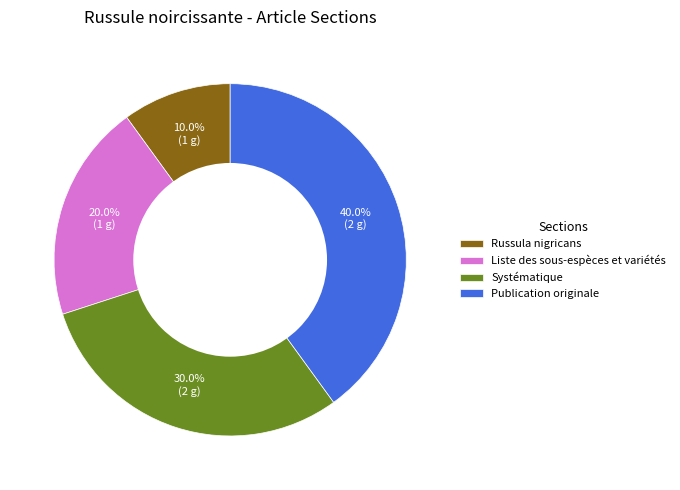

Do Publication originale and Liste des sous-espèces et variétés together represent more than half of the pie?

Yes